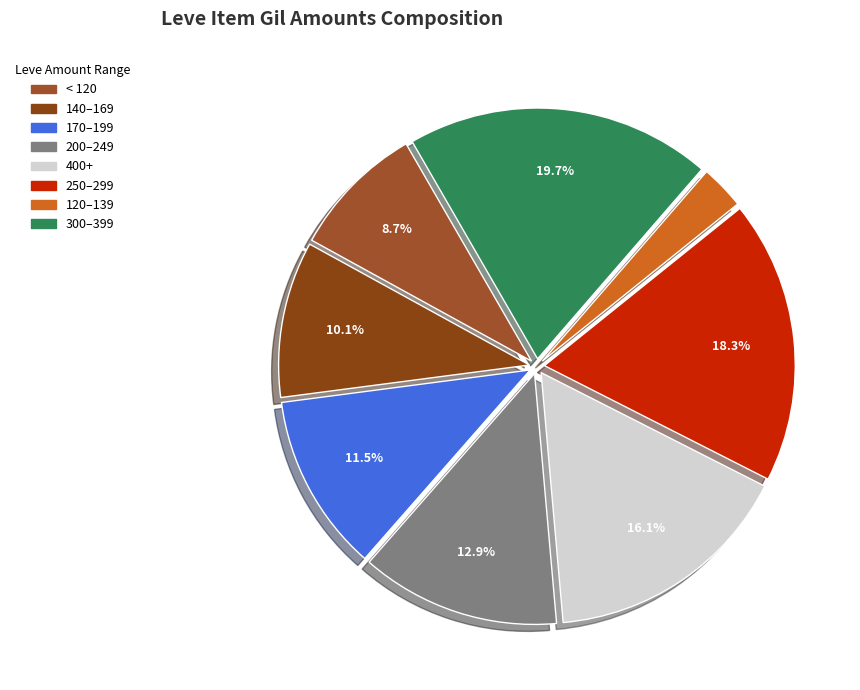

How many slices are in this pie chart?

8